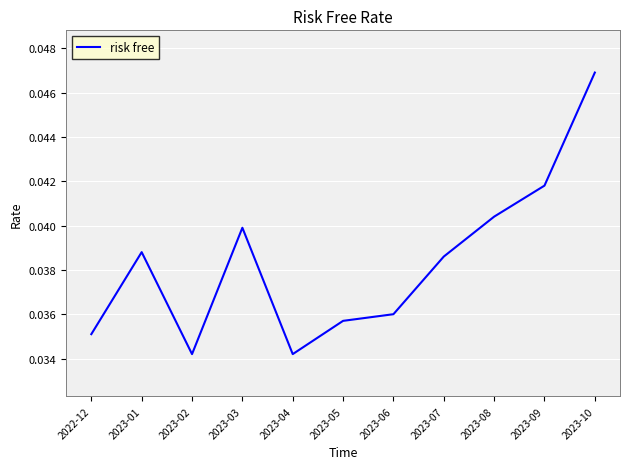

What position from the left is 2023-06?

7